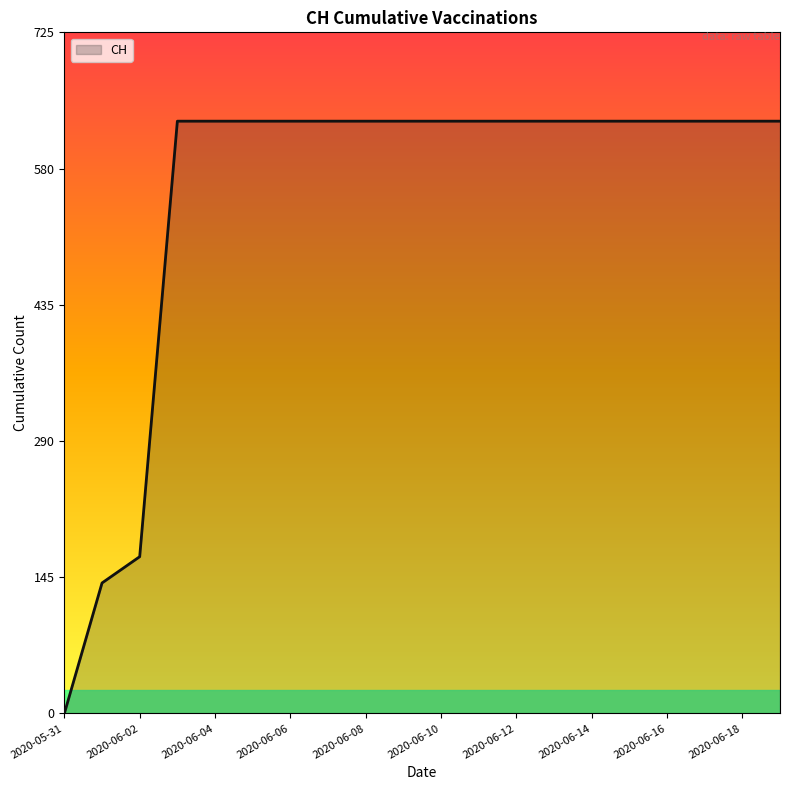

What is the maximum value shown in the chart?

631